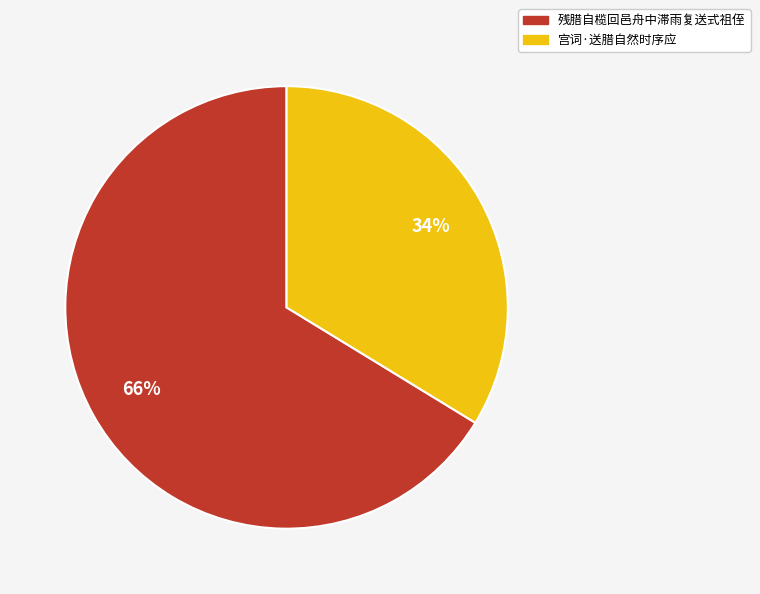

Rank the categories by value from highest to lowest.

残腊自榄回邑舟中滞雨复送式祖侄, 宫词·送腊自然时序应